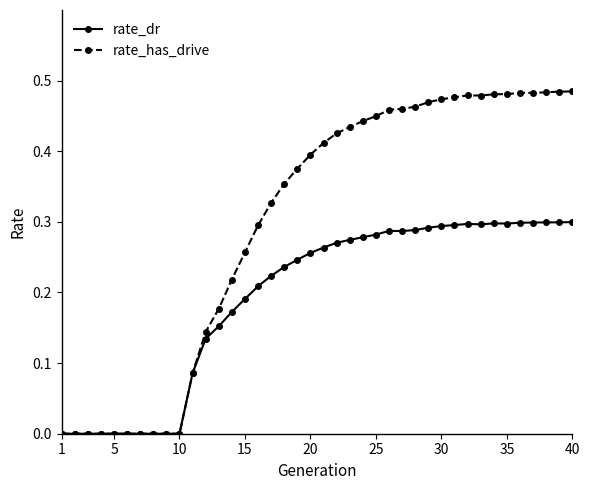

List the series in order of their overall mean, lowest first.

rate_dr, rate_has_drive